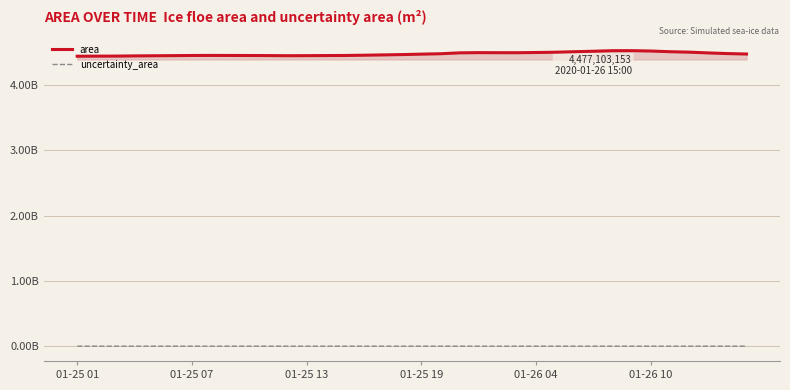

Does the chart have visible grid lines?

Yes